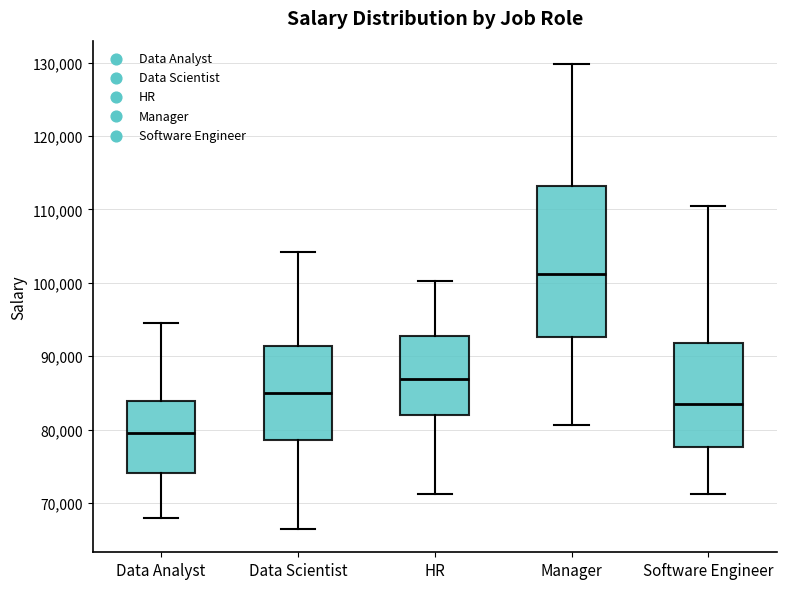

Comparing the boxes themselves (not the whiskers), which one is the tallest?

Manager